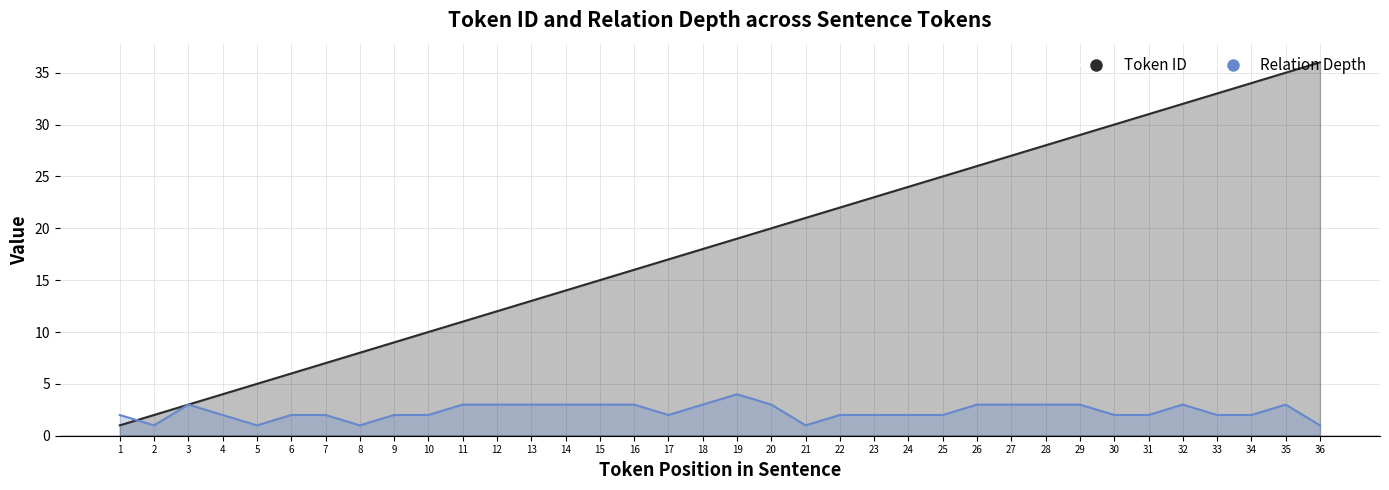

What is the maximum value for Relation Depth?

4